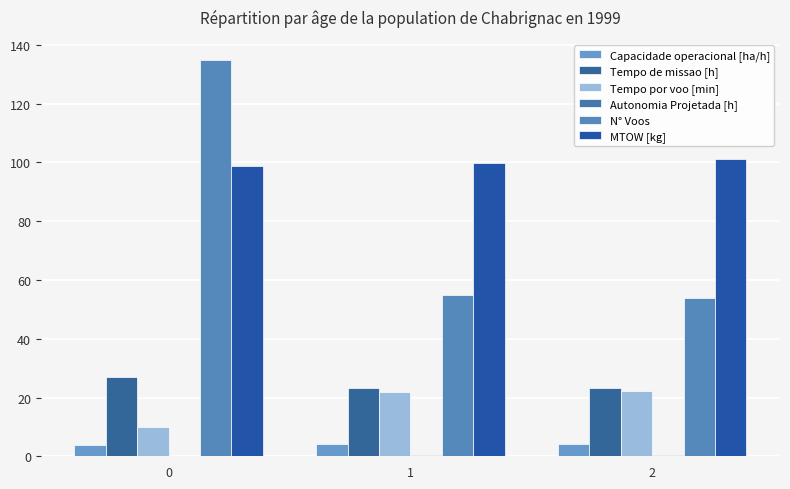

What is the lowest value of the N° Voos series?

54.0